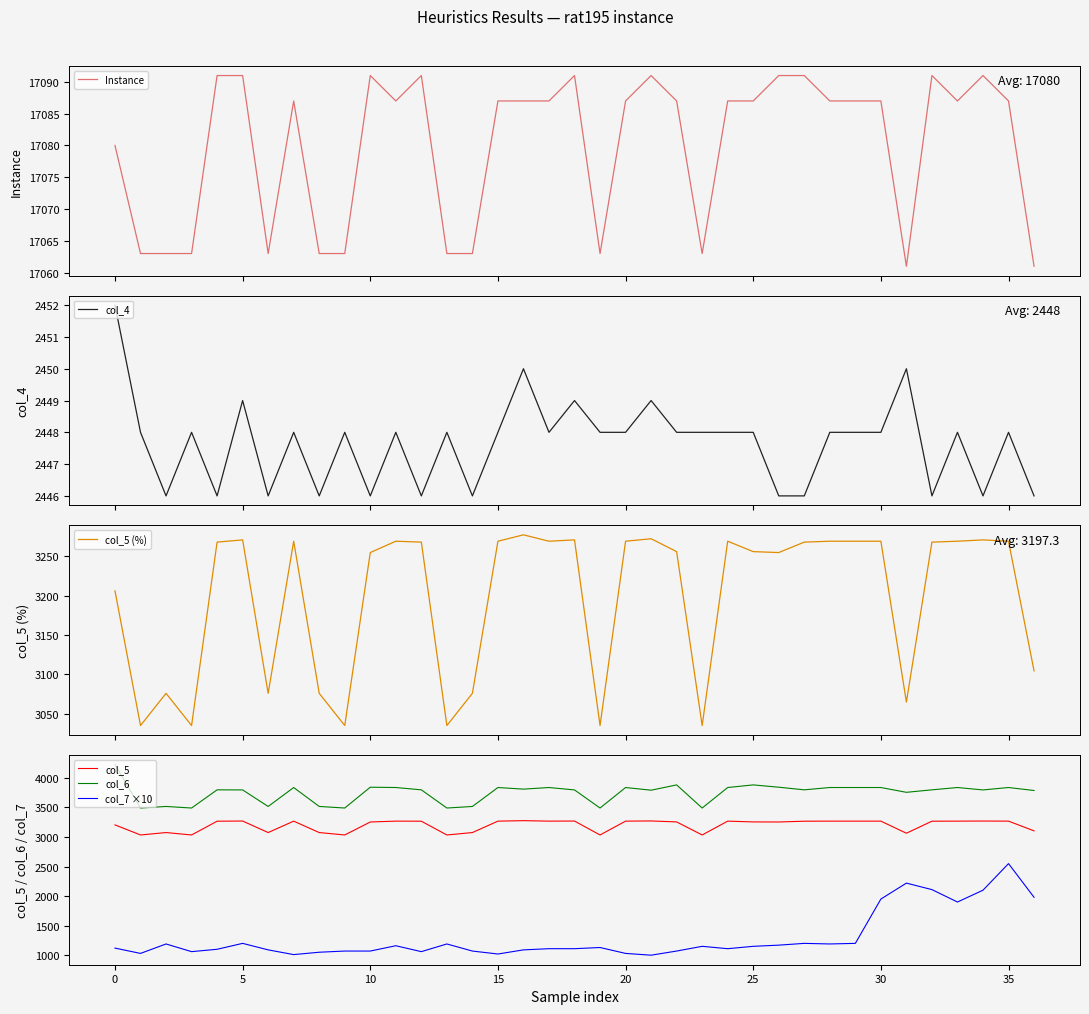

True or false: Instance has a value of 5160.4 at 34.

False